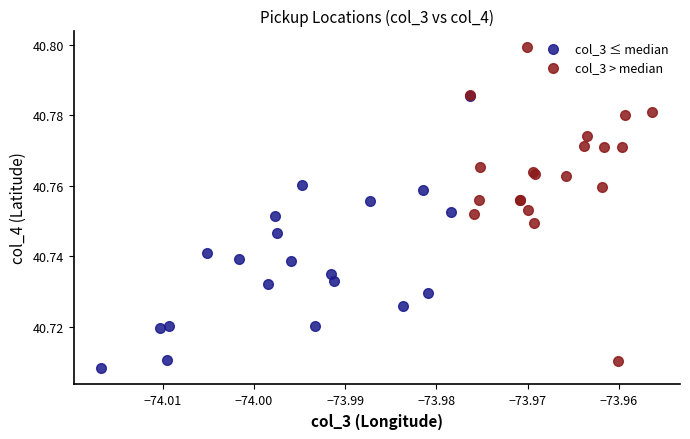

Which series has the largest Y range (max minus min)?

col_3 > median